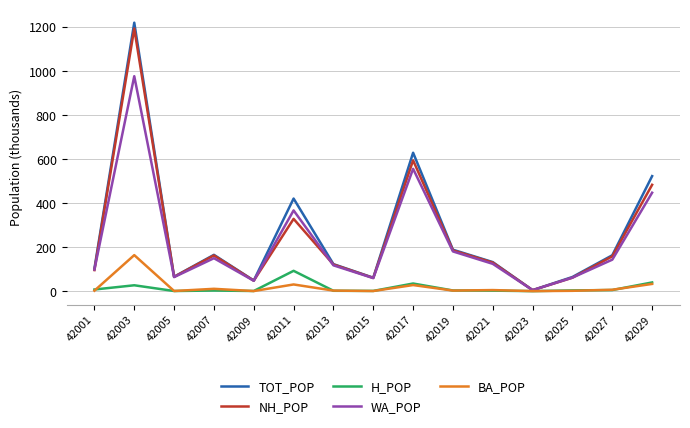

At which label does NH_POP reach its peak?

42003